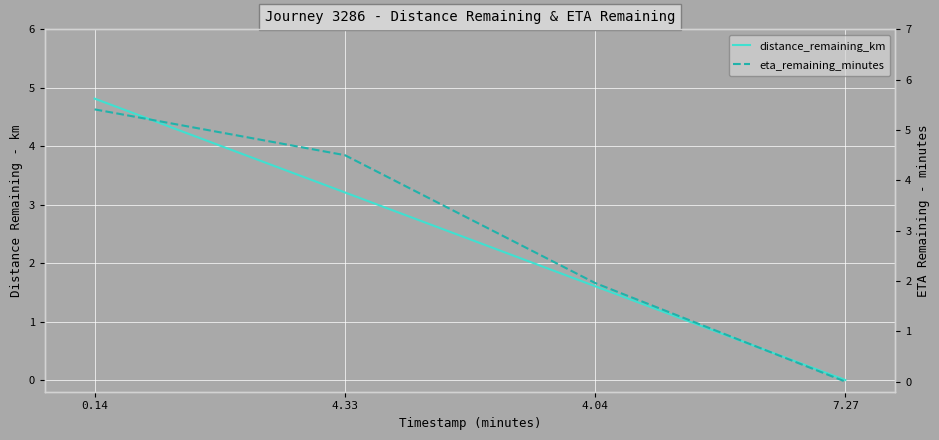

True or false: distance_remaining_km has more than 0 interior local peaks.

False